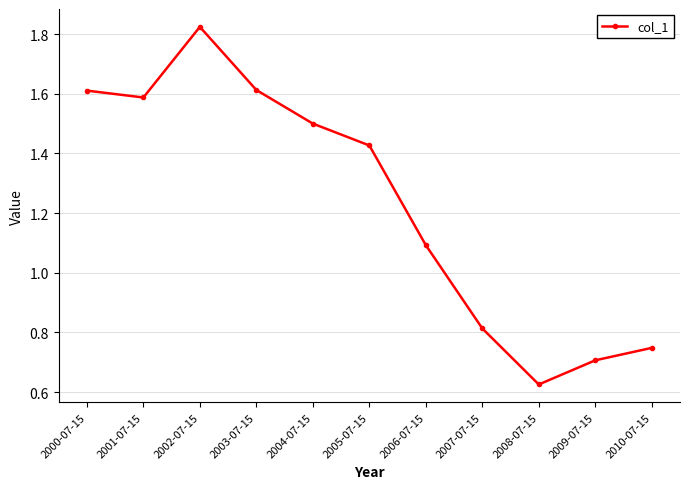

What is the label of the 3rd point from the left?

2002-07-15